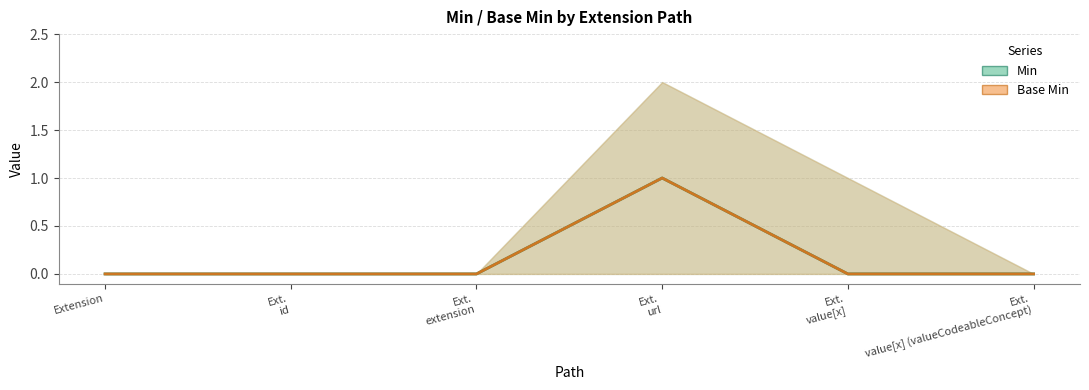

How many lines are shown in the chart?

2